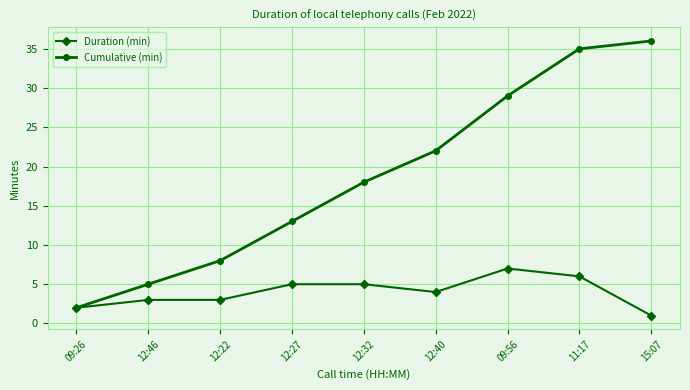

What is the difference between the highest and lowest values at 12:32?

13